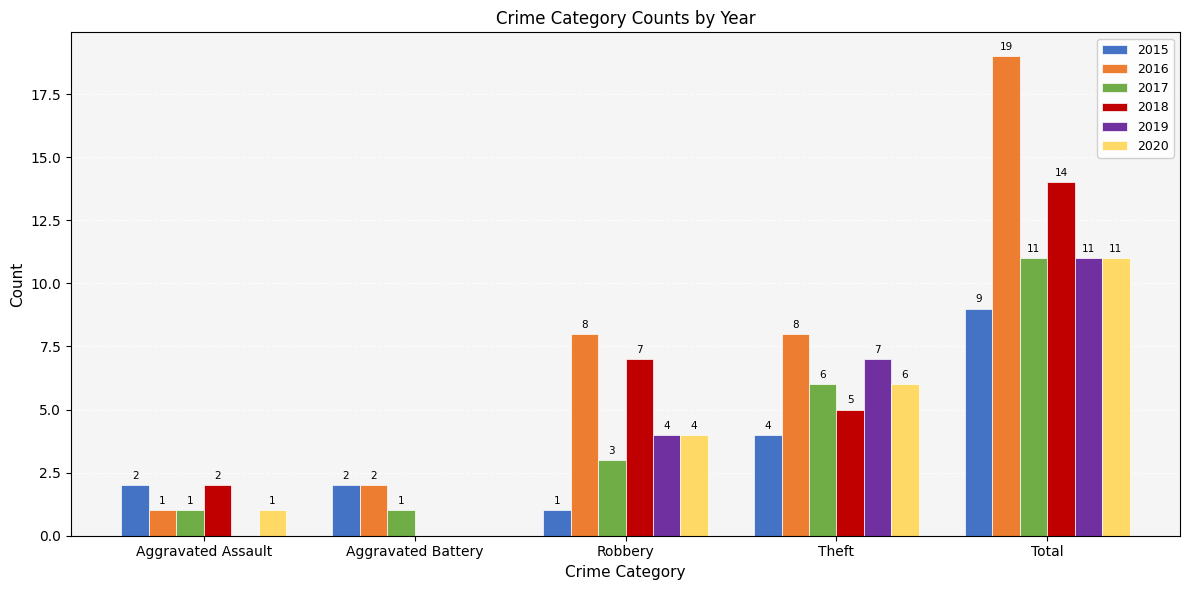

What is the total value across all series at Total?

75